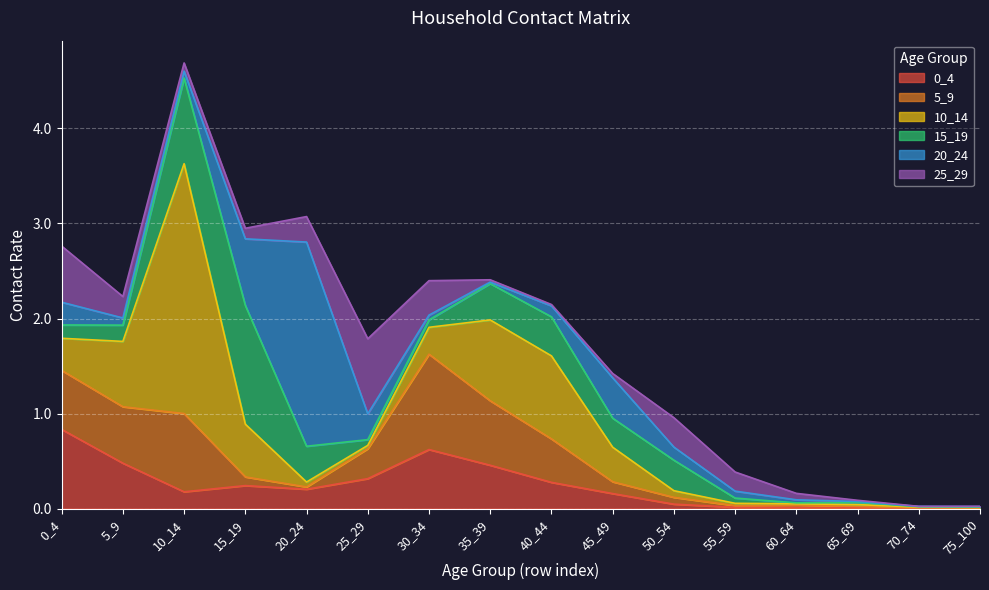

At which category does the chart reach its minimum across all series?

70_74